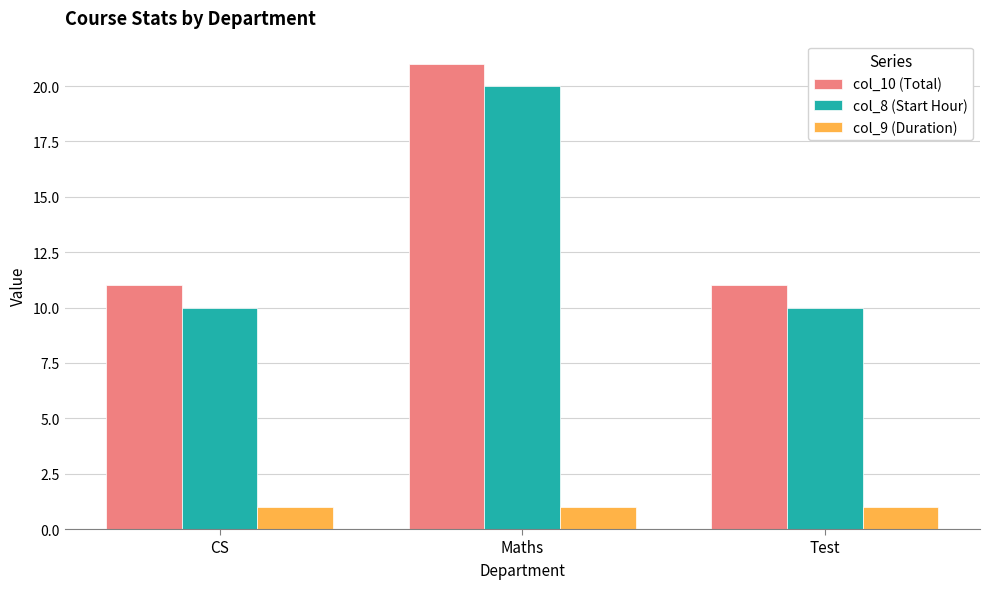

What is the difference between the highest and lowest values at Test?

10